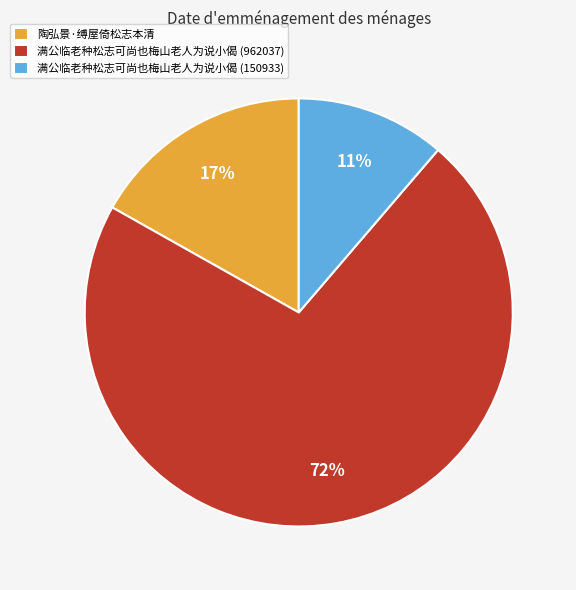

Is the sum of 满公临老种松志可尚也梅山老人为说小偈 (962037) and 满公临老种松志可尚也梅山老人为说小偈 (150933) greater than half?

Yes